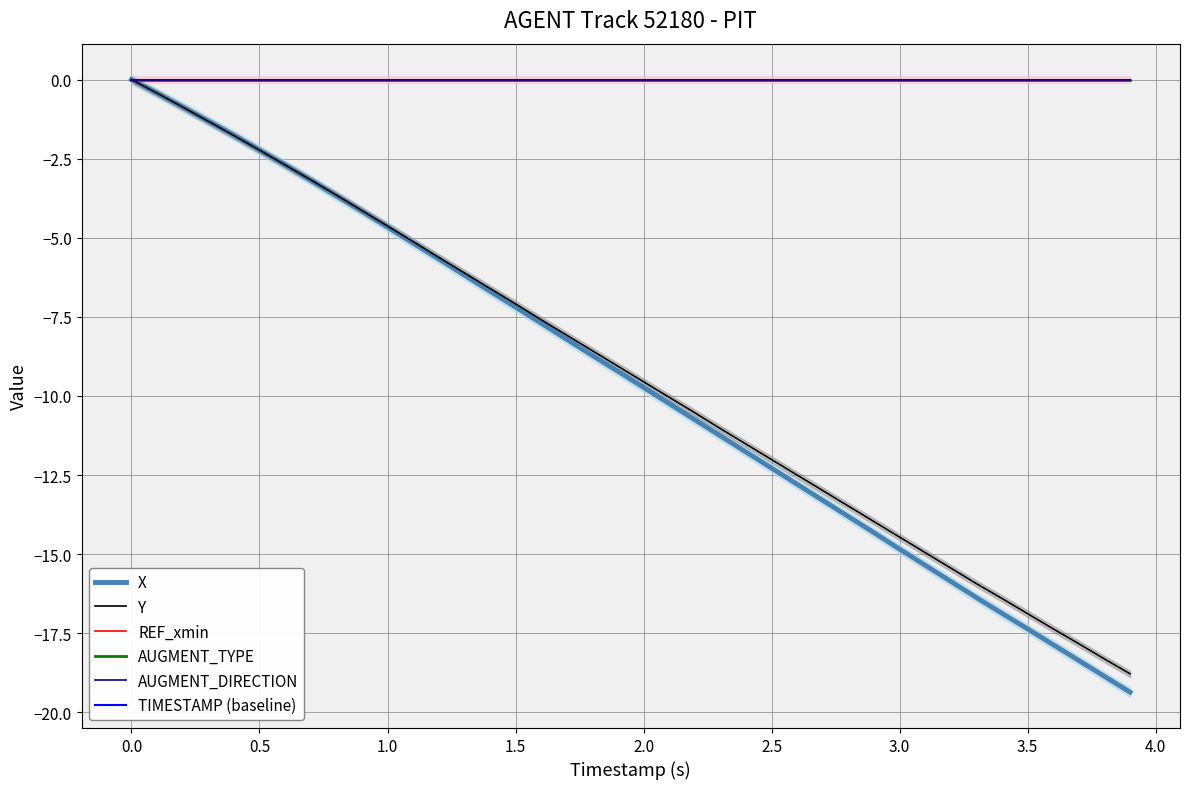

Is this an area chart (filled region under the line)?

No